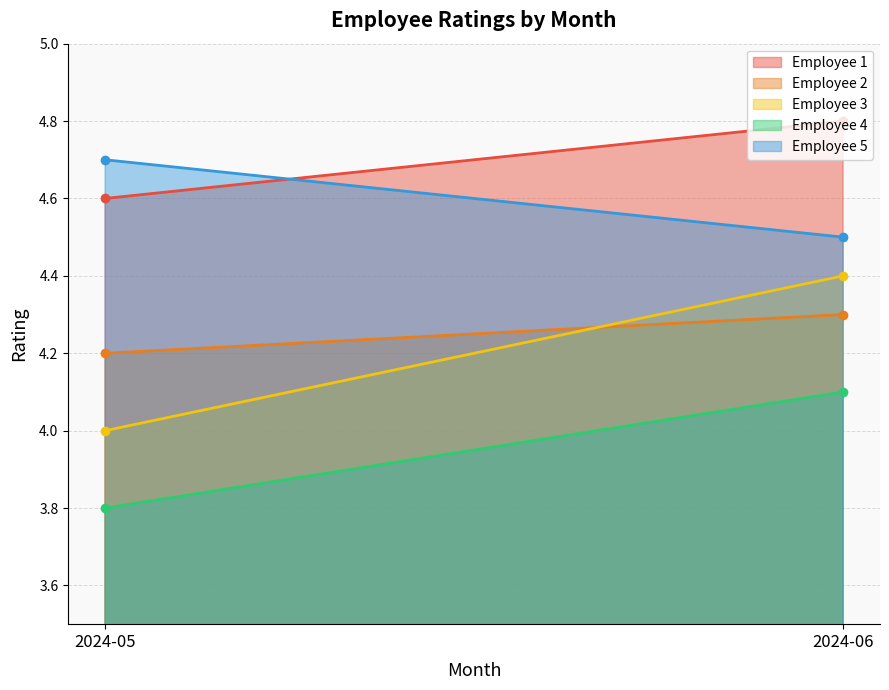

What is the difference between the highest and lowest values at 2024-05?

0.9